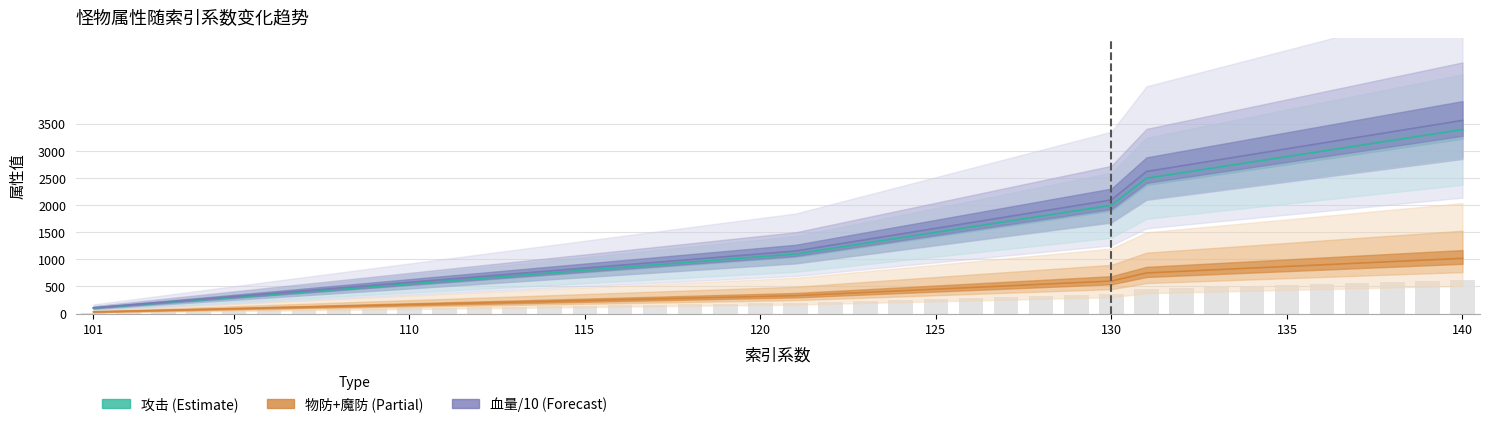

True or false: 物防 has a value of 870.0 at 135.

True